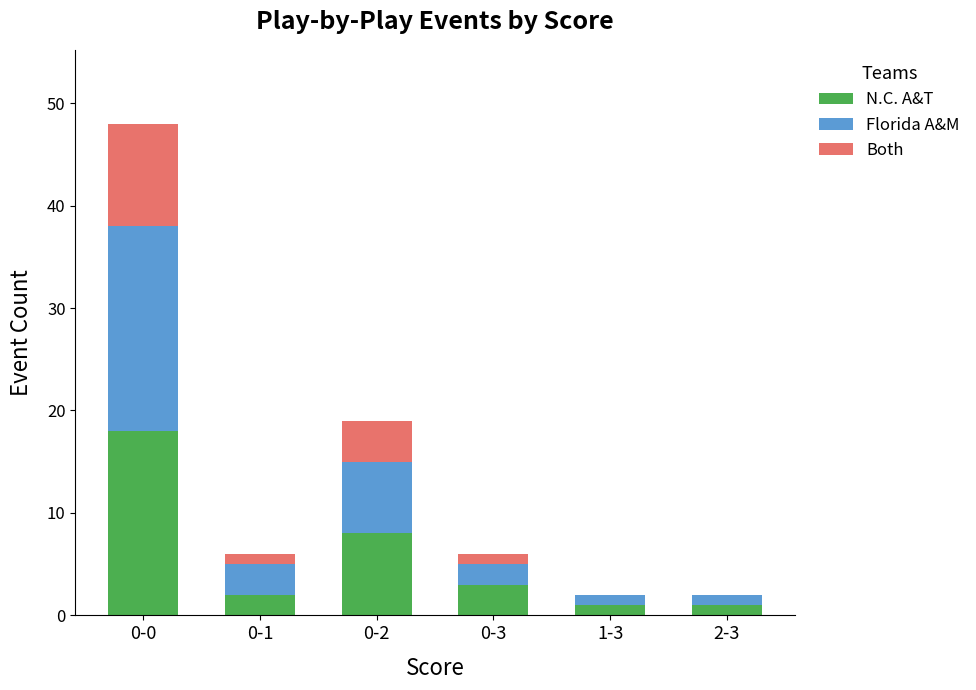

At which category is the sum across all series the highest?

0-0